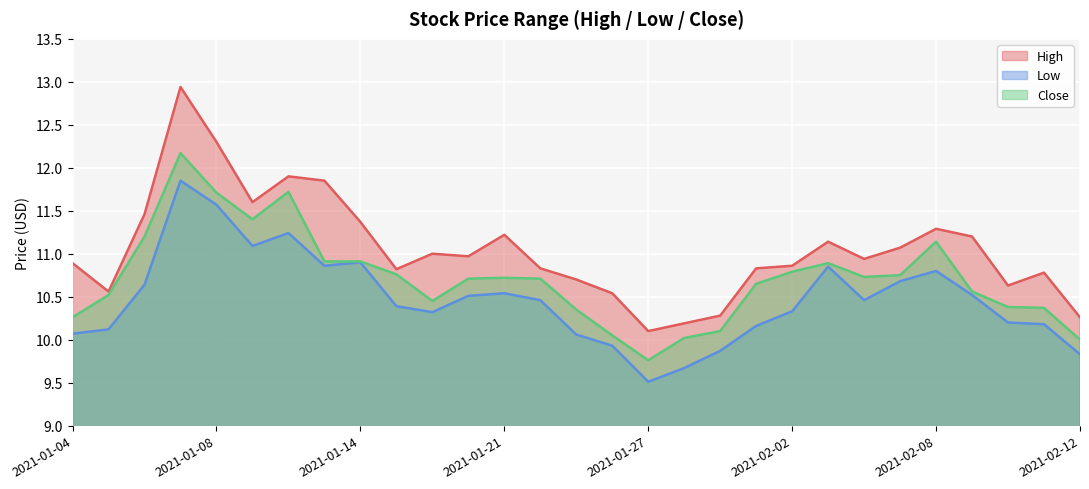

Between 2021-01-26 and 2021-01-21, which is larger?

2021-01-21